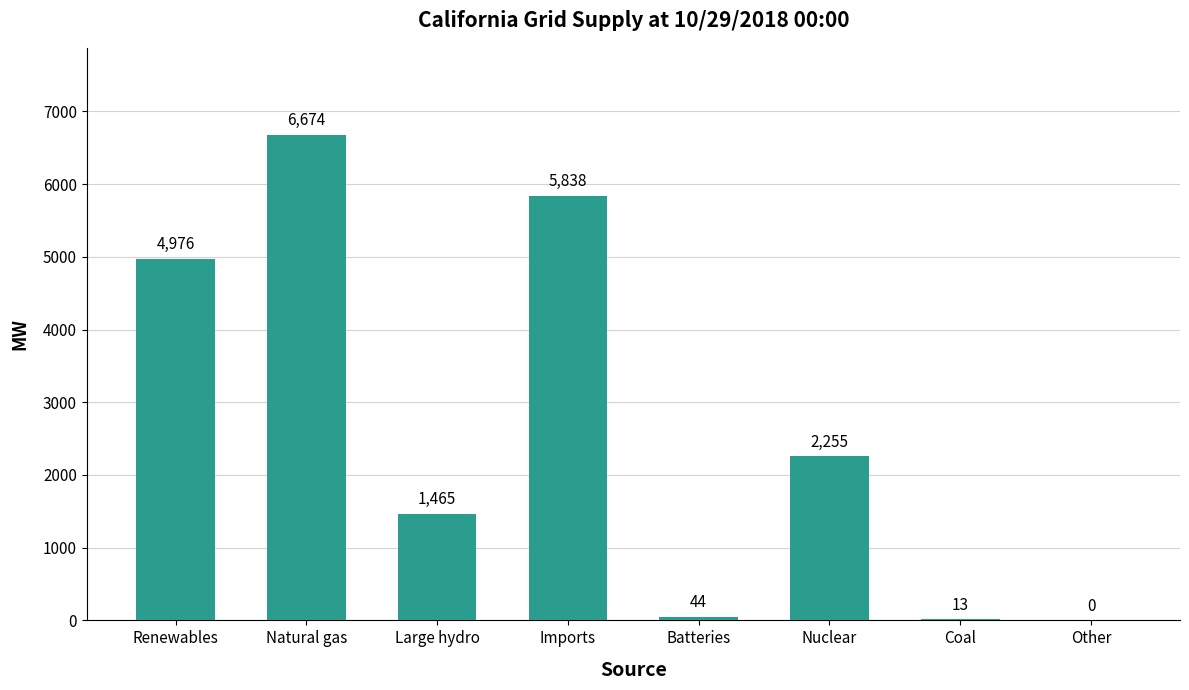

What is the change in value from Large hydro to Imports?

+4373